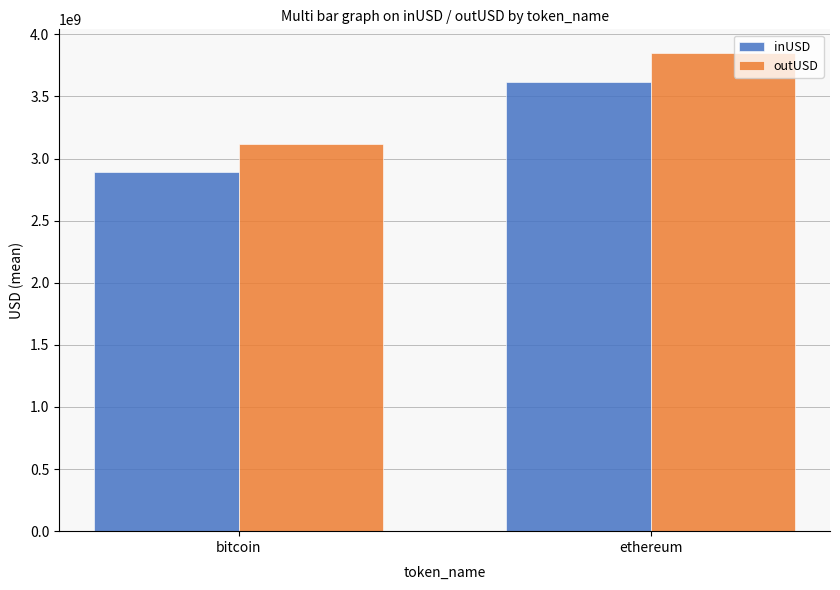

What is the difference between the inUSD values at ethereum and bitcoin?

730043282.2